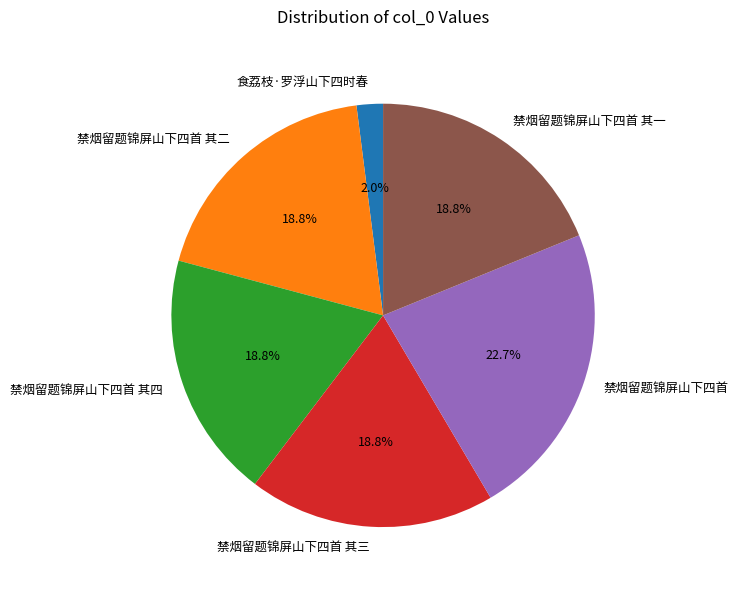

Do 禁烟留题锦屏山下四首 其四 and 禁烟留题锦屏山下四首 其三 together represent more than half of the pie?

No